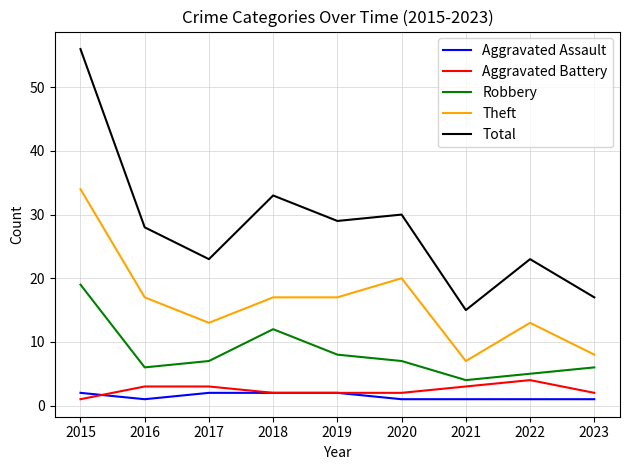

At how many categories does at least one series exceed 1?

9